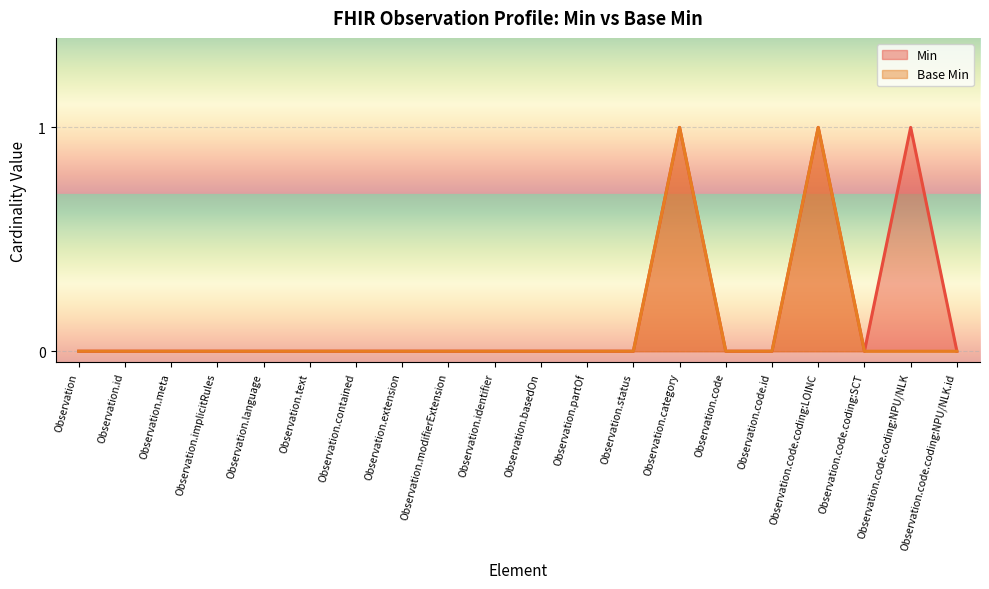

Rank the categories by Base Min value from highest to lowest.

Observation.category, Observation.code.coding:LOINC, Observation, Observation.id, Observation.meta, Observation.implicitRules, Observation.language, Observation.text, Observation.contained, Observation.extension, Observation.modifierExtension, Observation.identifier, Observation.basedOn, Observation.partOf, Observation.status, Observation.code, Observation.code.id, Observation.code.coding:SCT, Observation.code.coding:NPU/NLK, Observation.code.coding:NPU/NLK.id